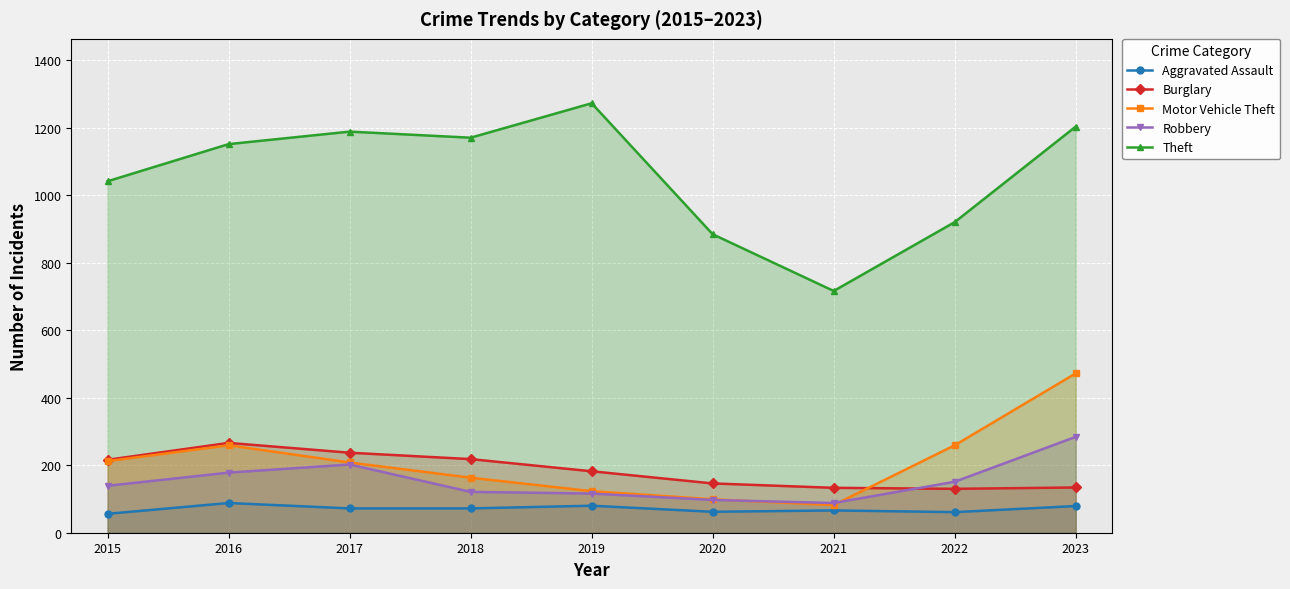

What is the spread (max minus min) of values at 2020?

822